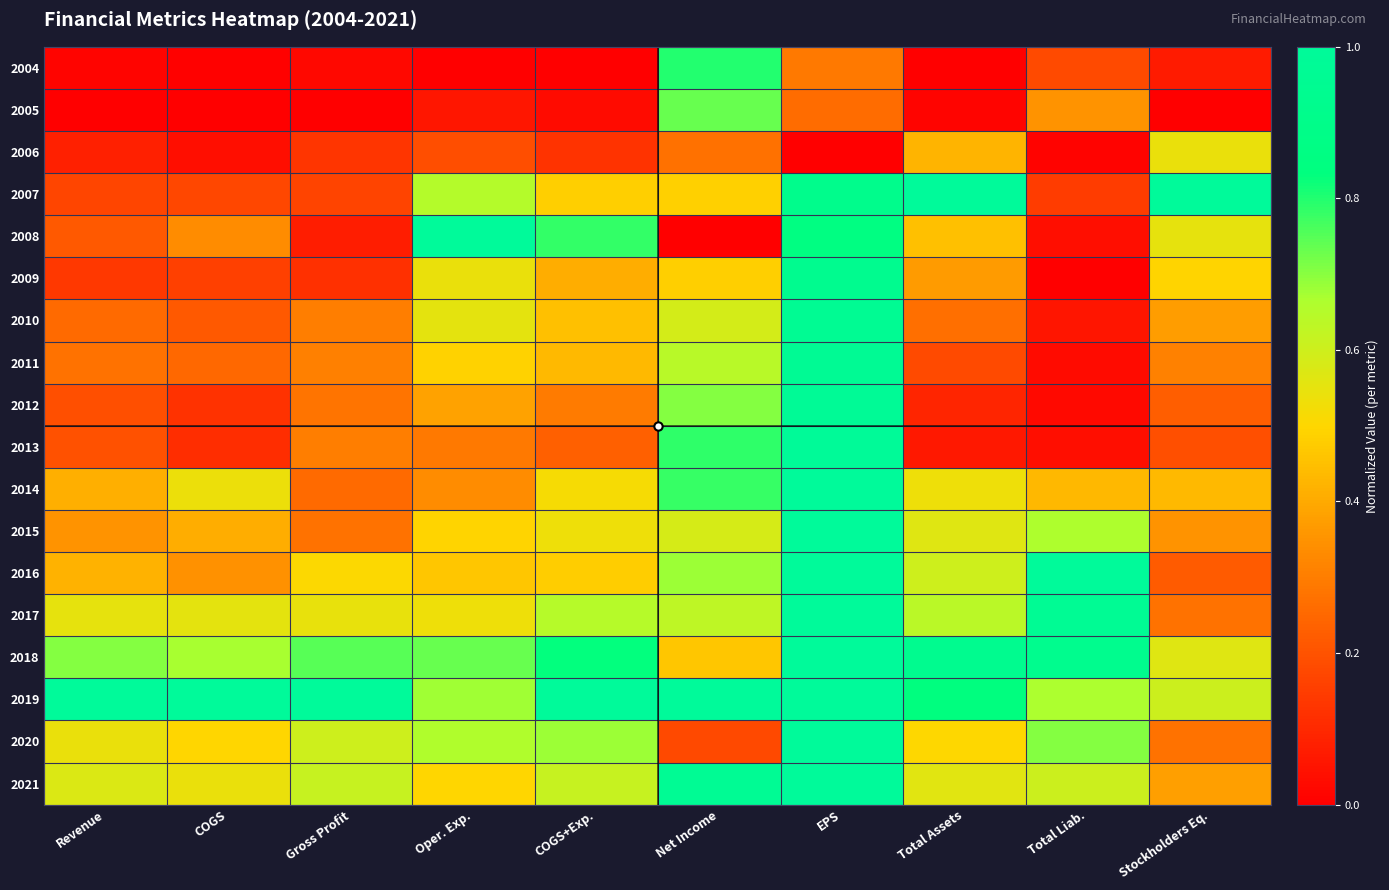

At how many categories does at least one series exceed 0?

10